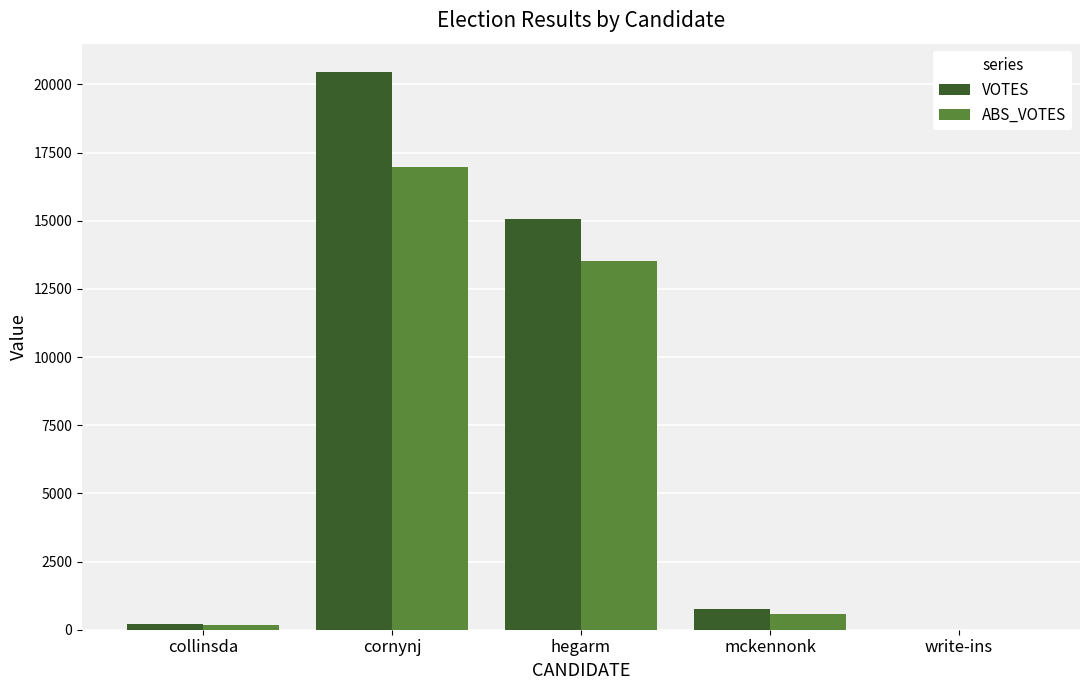

Which series has the largest range (max minus min)?

VOTES